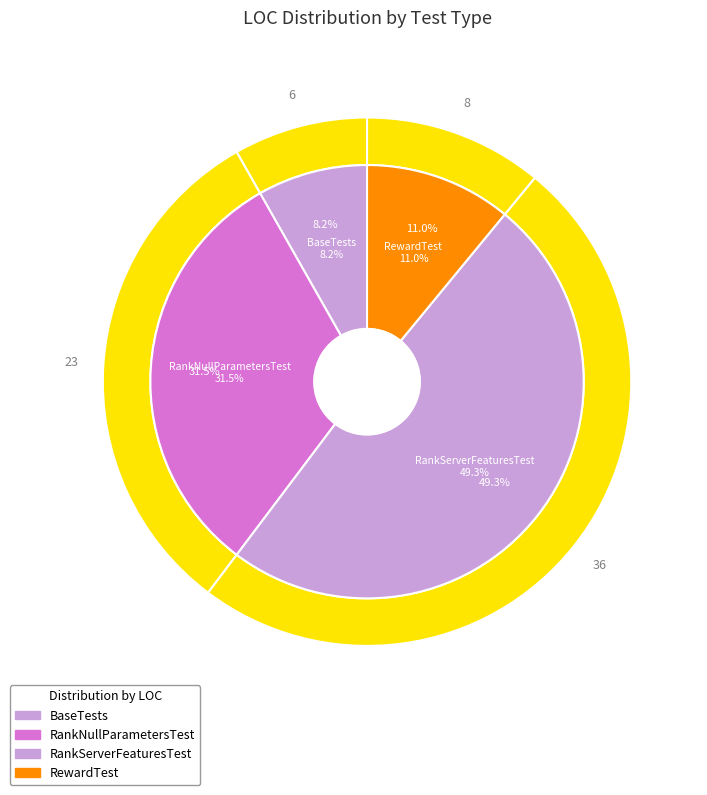

To the nearest percent, what percentage of the pie is RankServerFeaturesTest?

49%